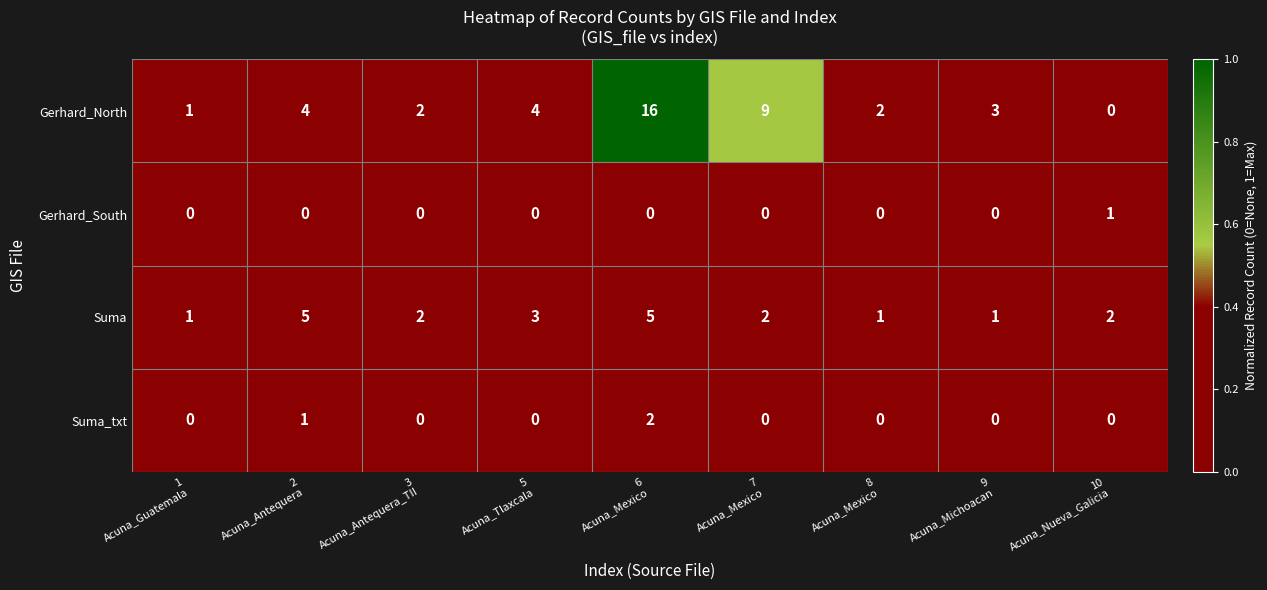

What is the total value across all series at 1
Acuna_Guatemala?

2